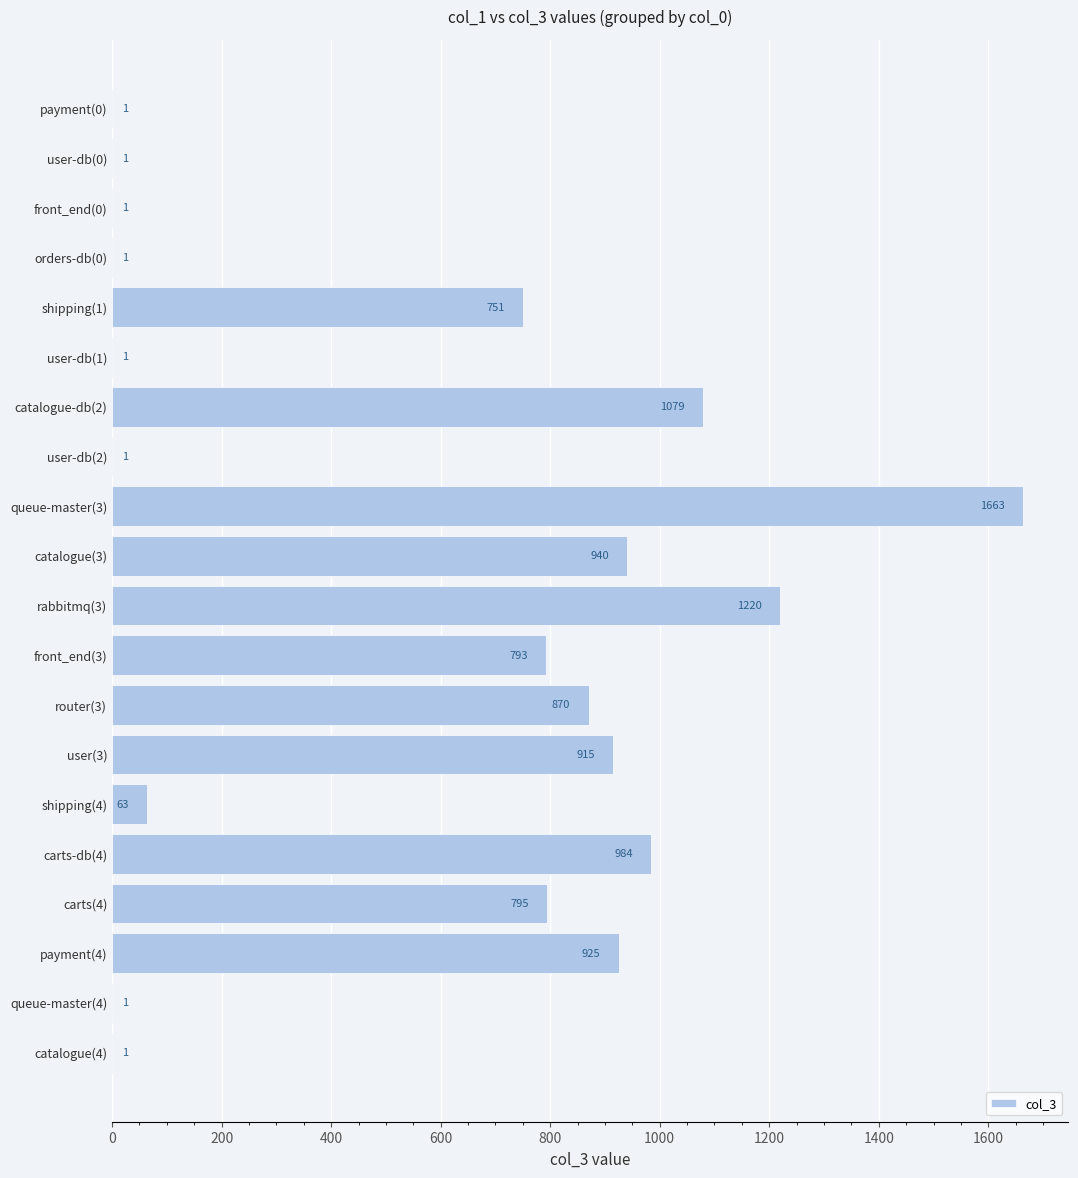

Between shipping(4) and orders-db(0), which is larger?

shipping(4)